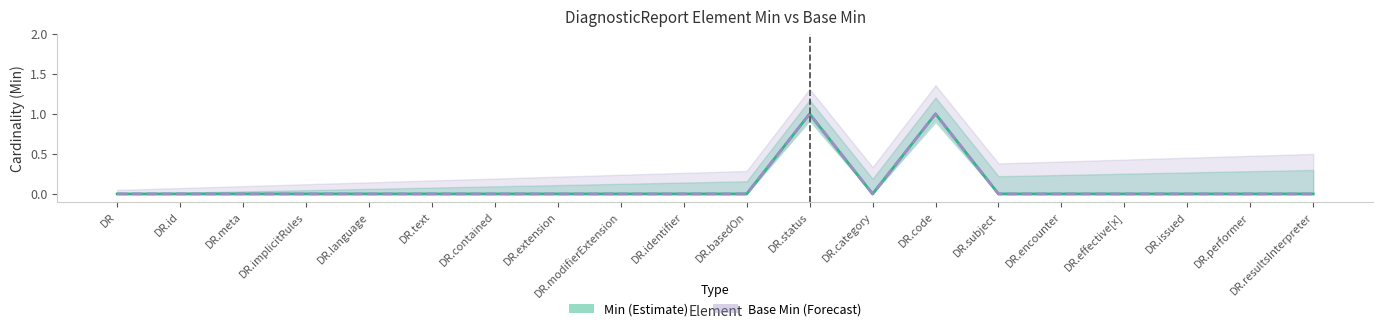

Which series has the largest total across all categories?

Min